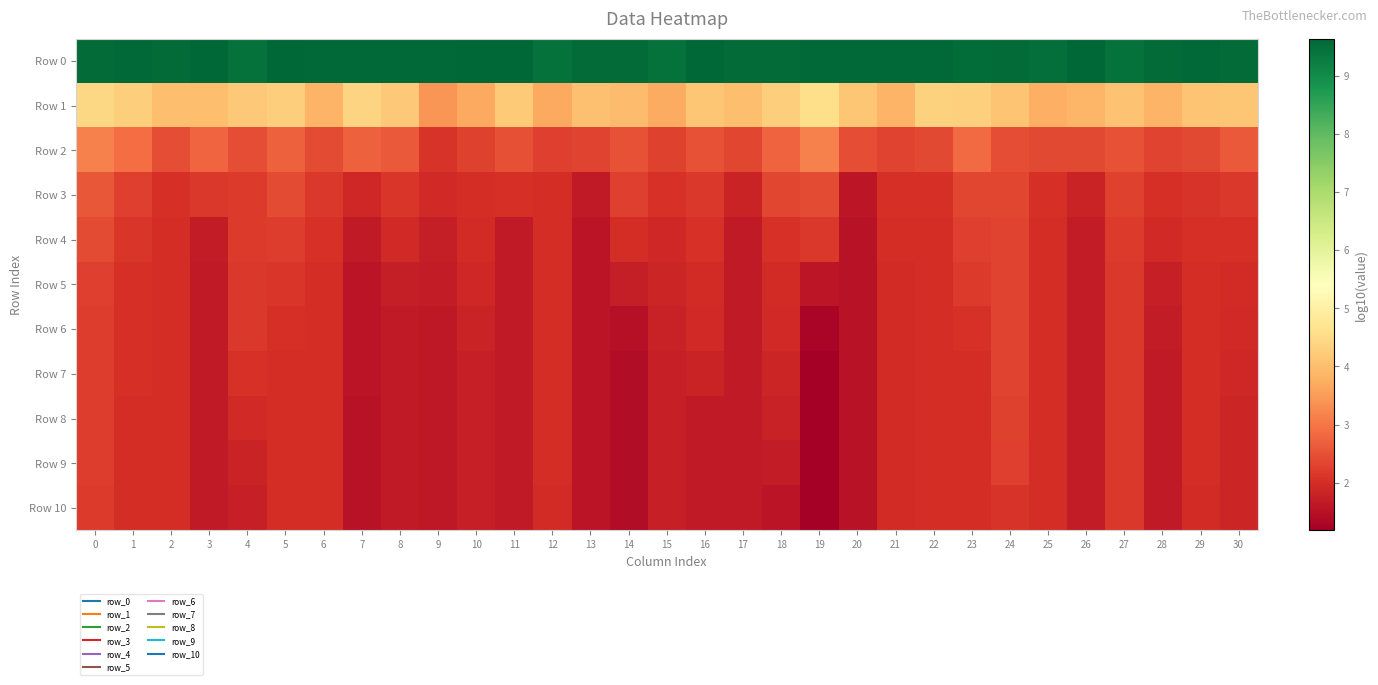

What is the difference between the highest and lowest values at 1?

7.6